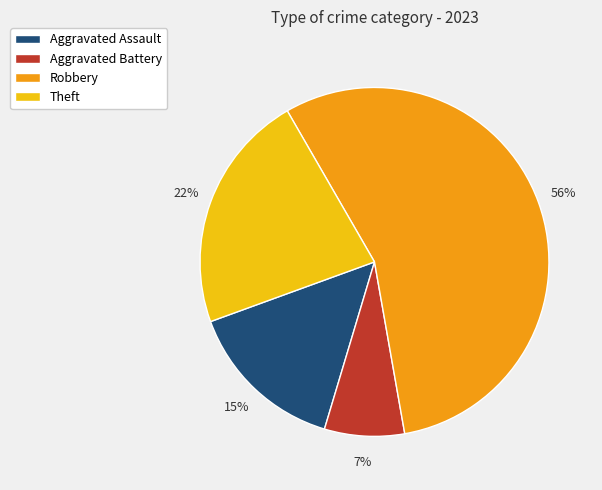

Rank the categories by value from highest to lowest.

Robbery, Theft, Aggravated Assault, Aggravated Battery